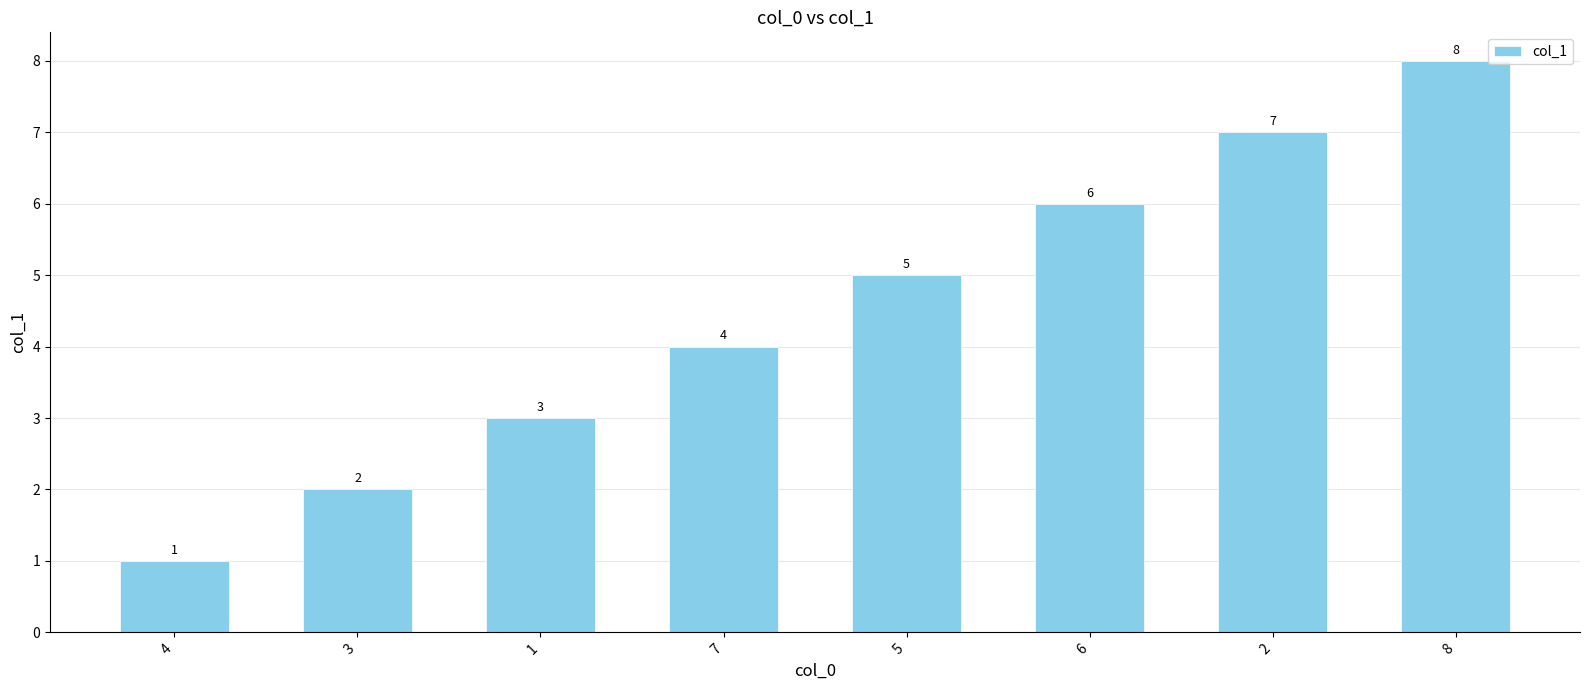

What is the ratio of the value at 5 to the value at 8?

0.6